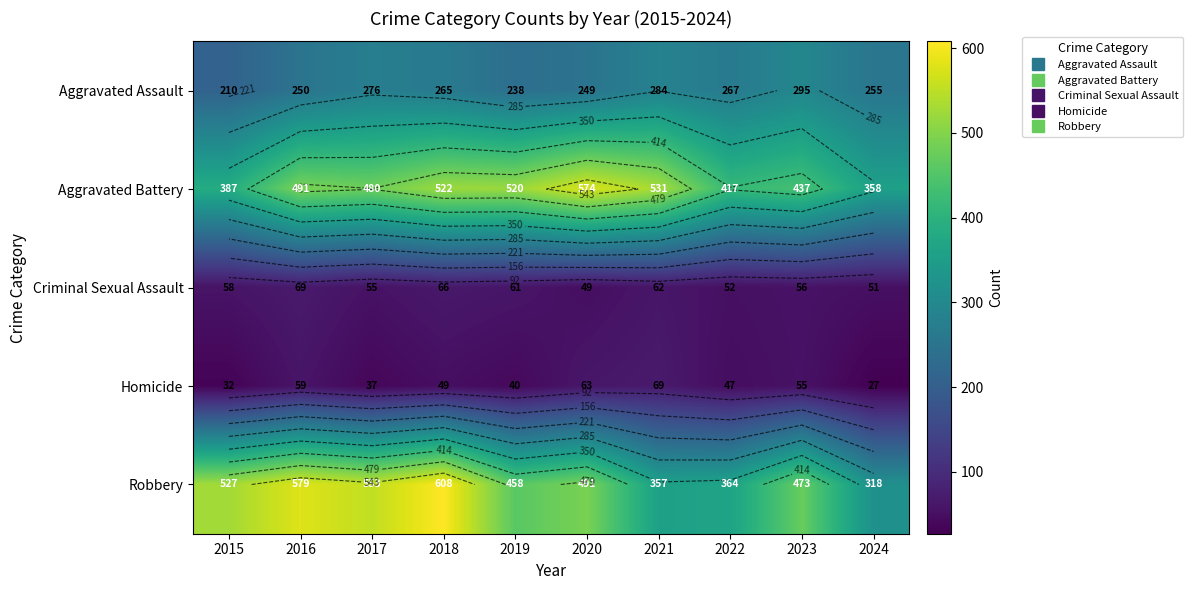

How many values in the Robbery series are below 491?

5